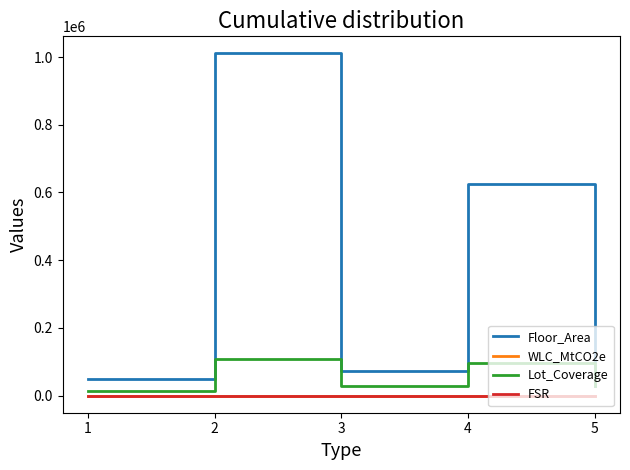

What is the greatest value displayed?

1010759.0